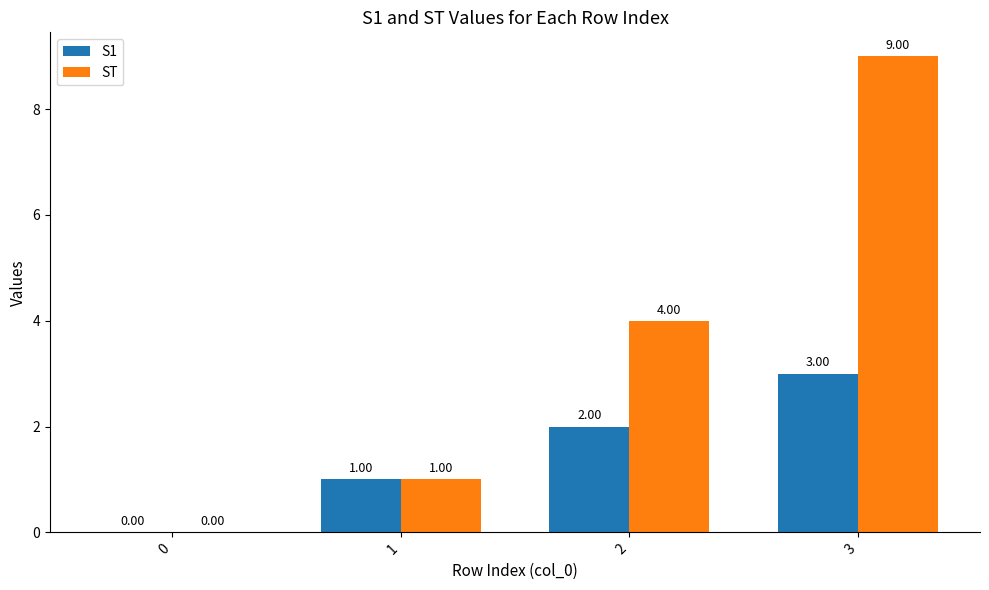

At which label is S1 closest to 1?

1